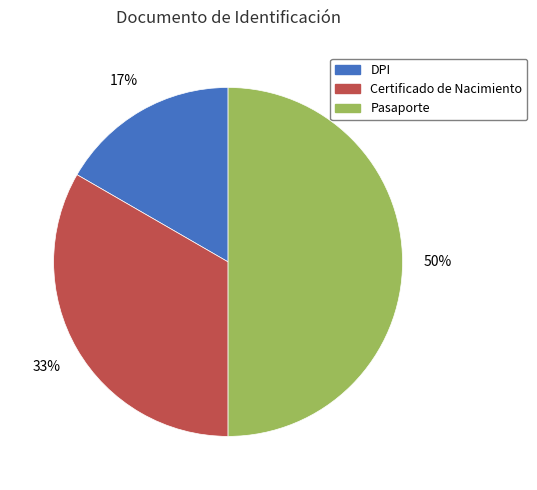

How many segments does this pie chart have?

3